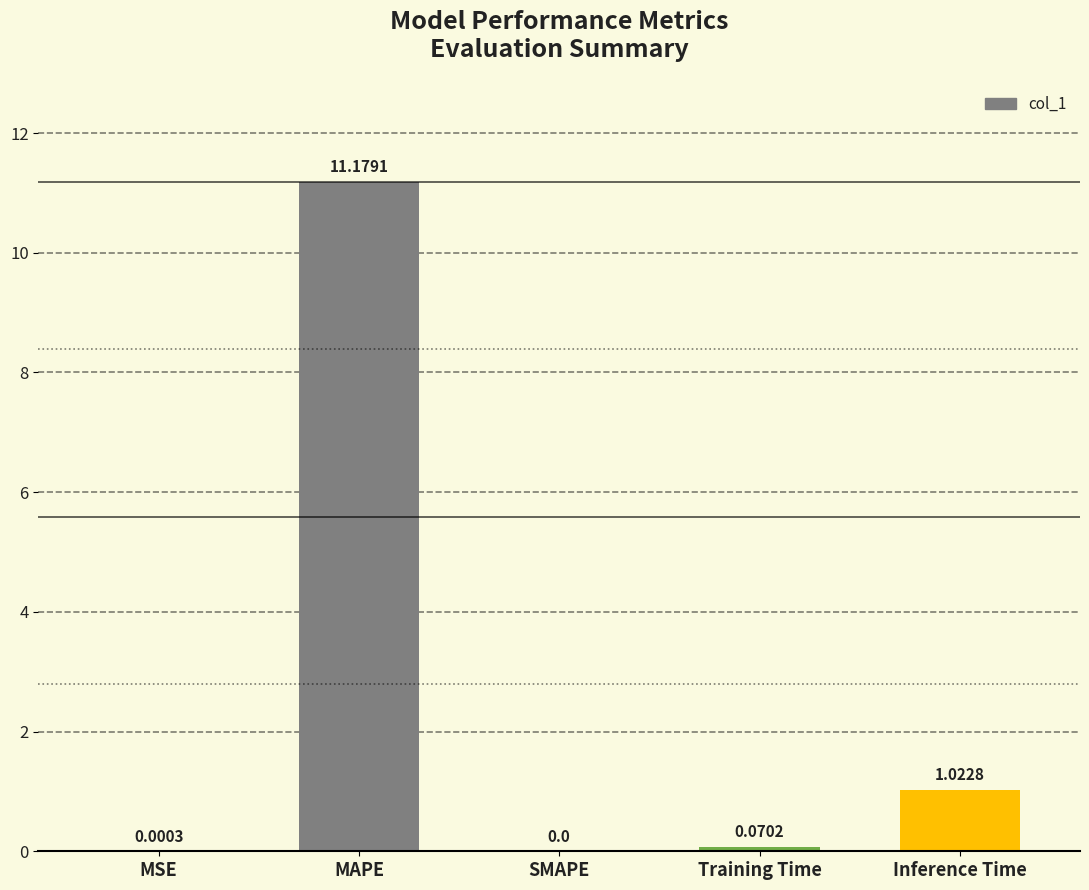

Does the chart contain stacked bars?

No